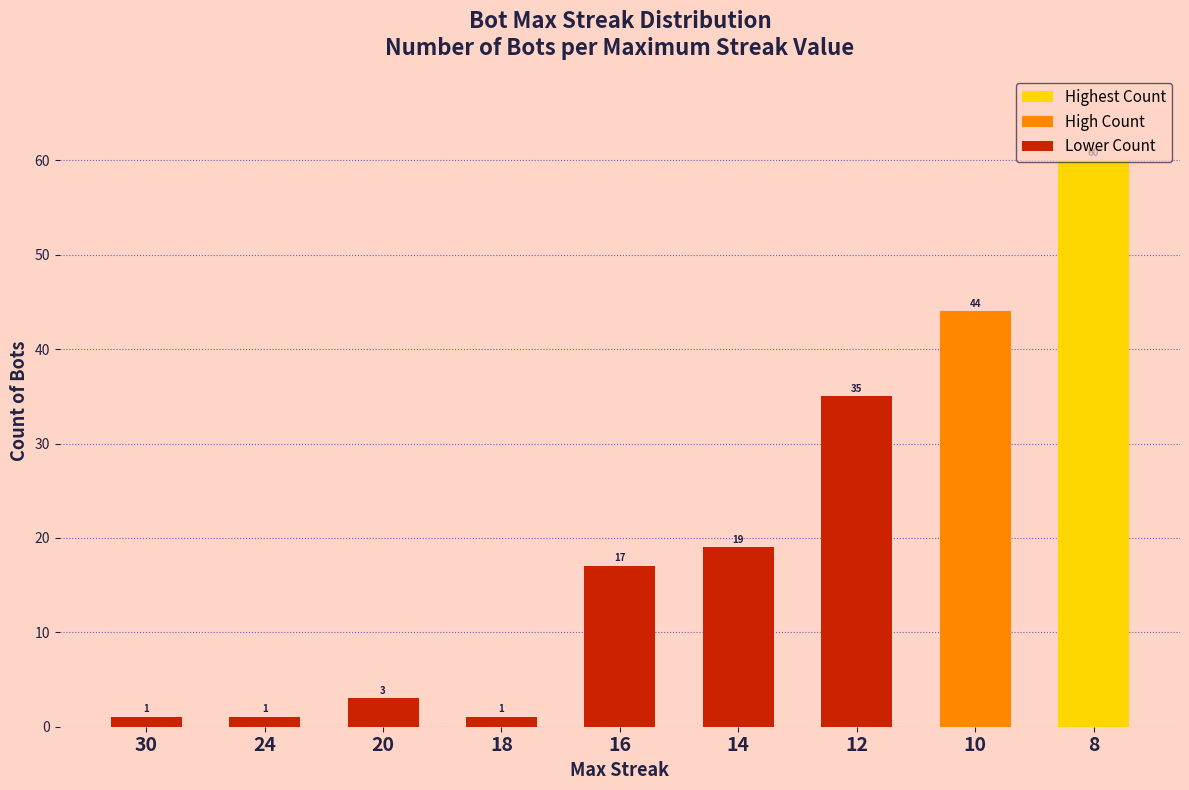

What is the difference between the second highest and minimum values?

43